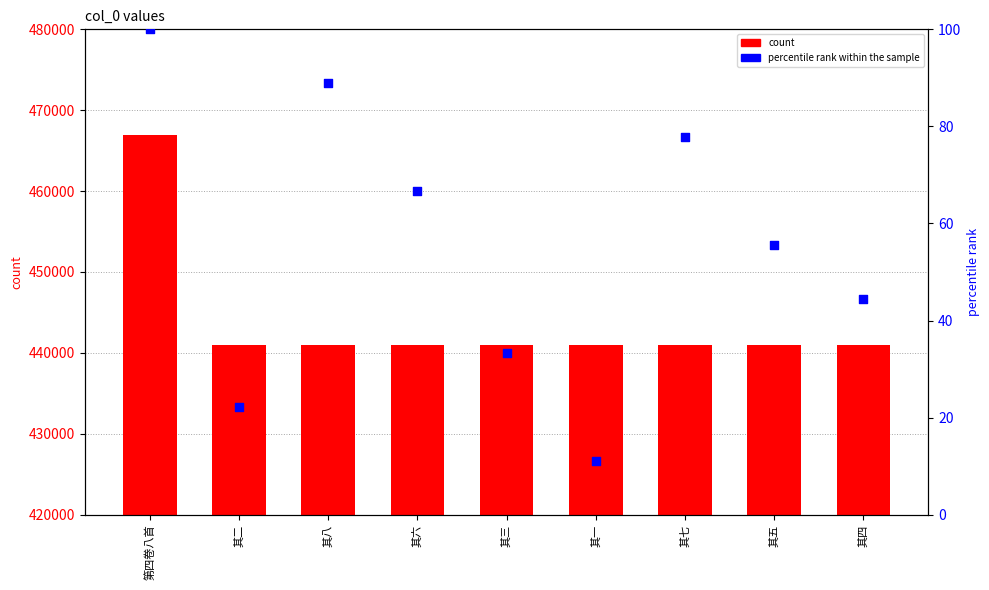

At how many categories does at least one series exceed 230916?

9